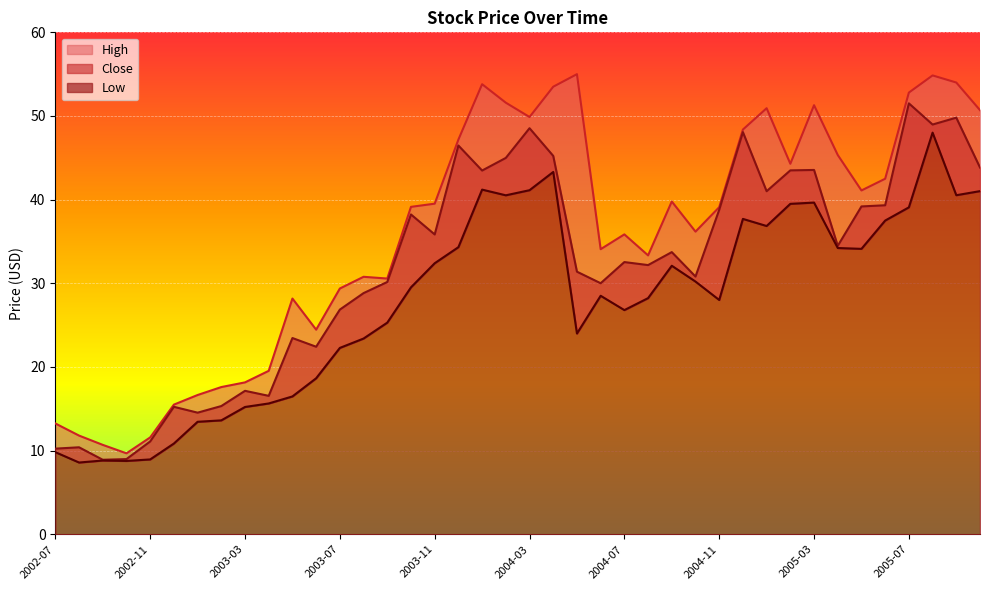

Where is the first local minimum for Close?

2002-09